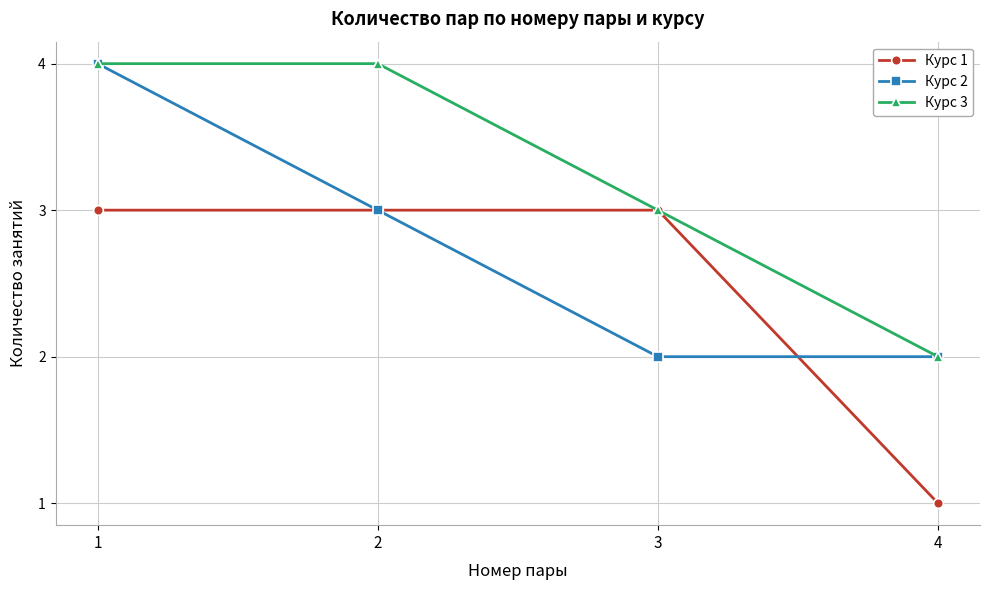

What are all the series names shown in the legend?

Курс 1, Курс 2, Курс 3